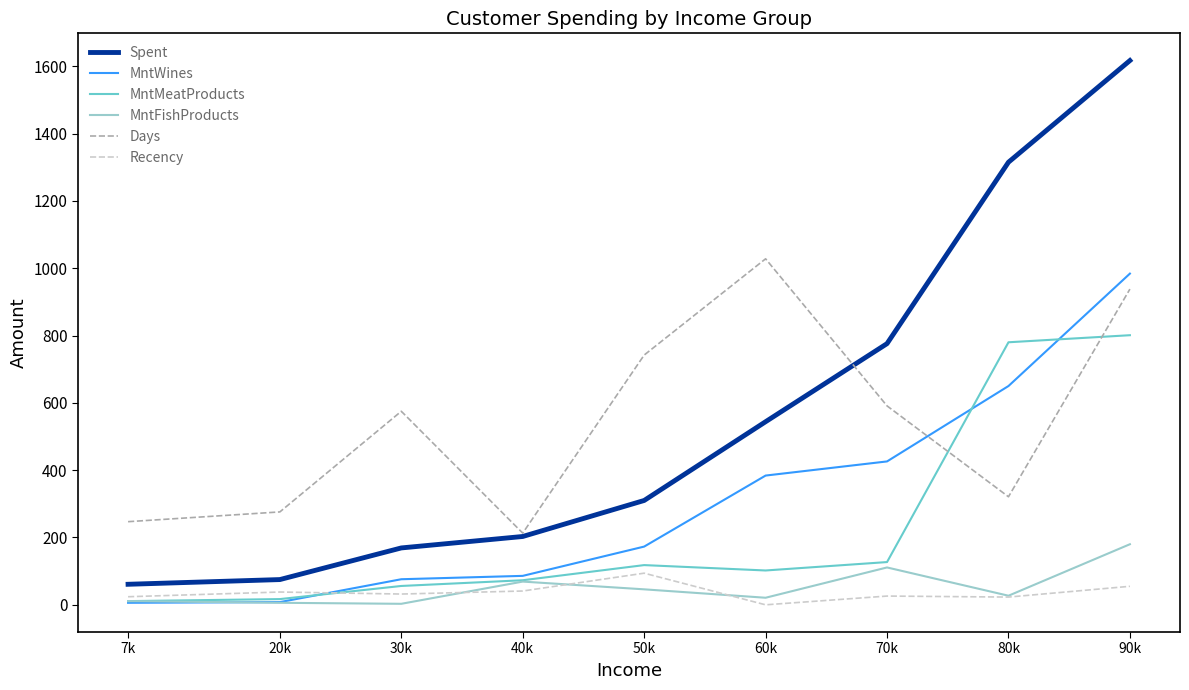

What is the sum of all Spent values?

5070